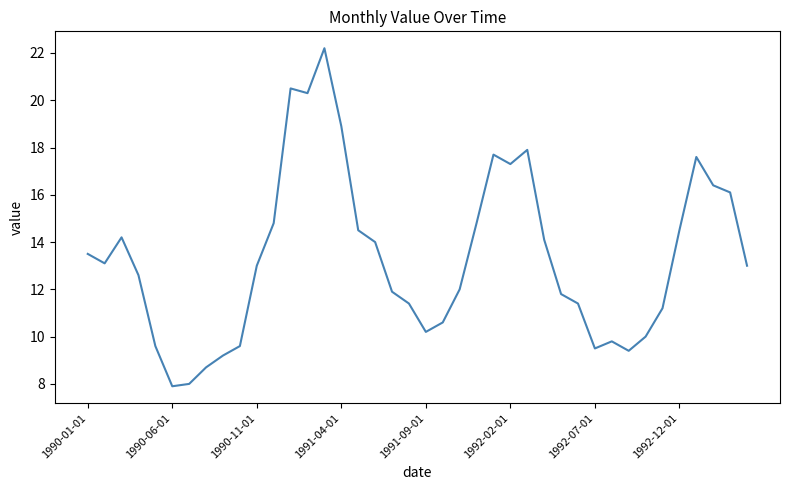

What is the difference between the maximum and minimum values?

14.3